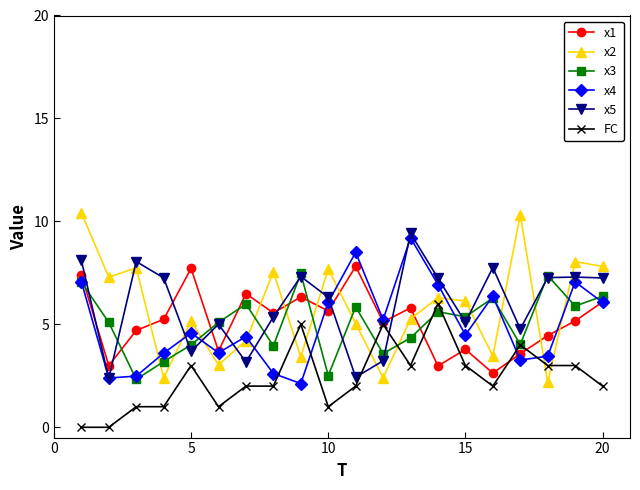

Which series has the widest spread of values?

x2